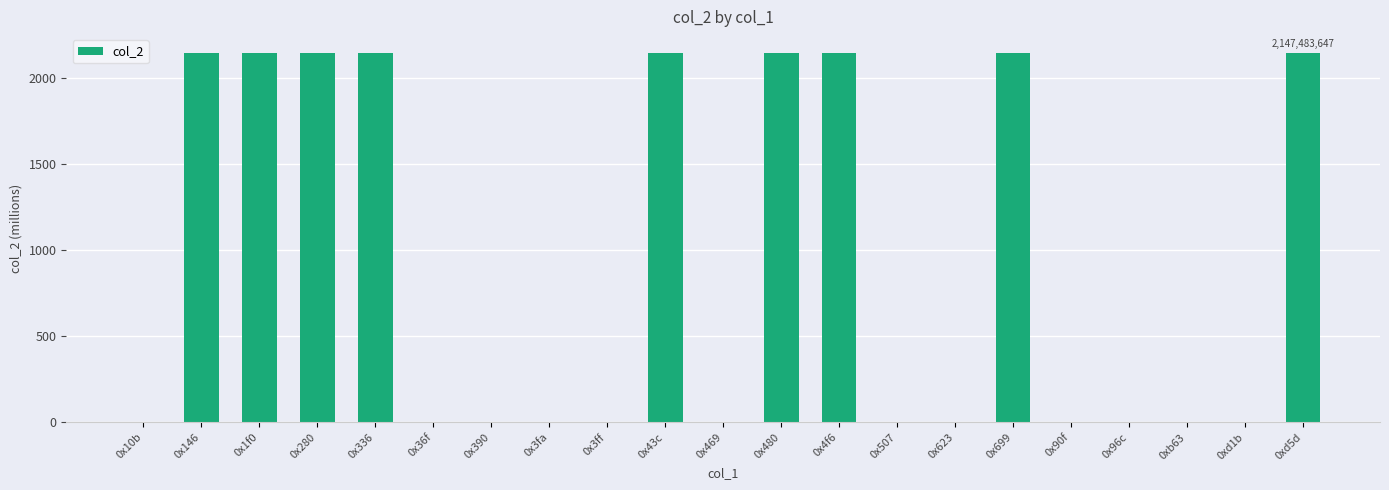

What is the sum of all values?

19358.1